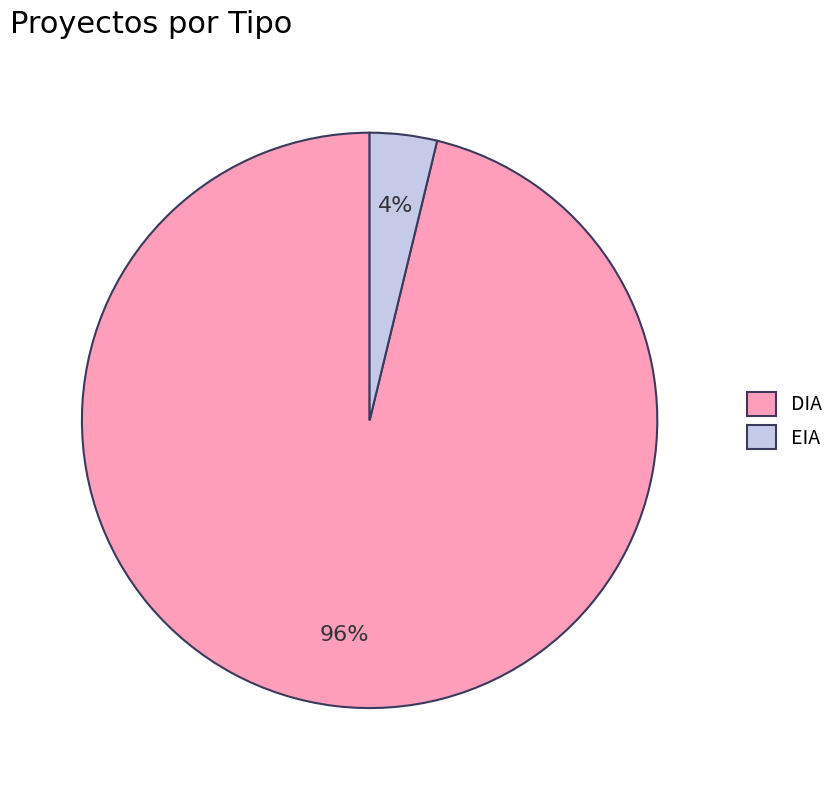

Count the number of slices in the pie.

2